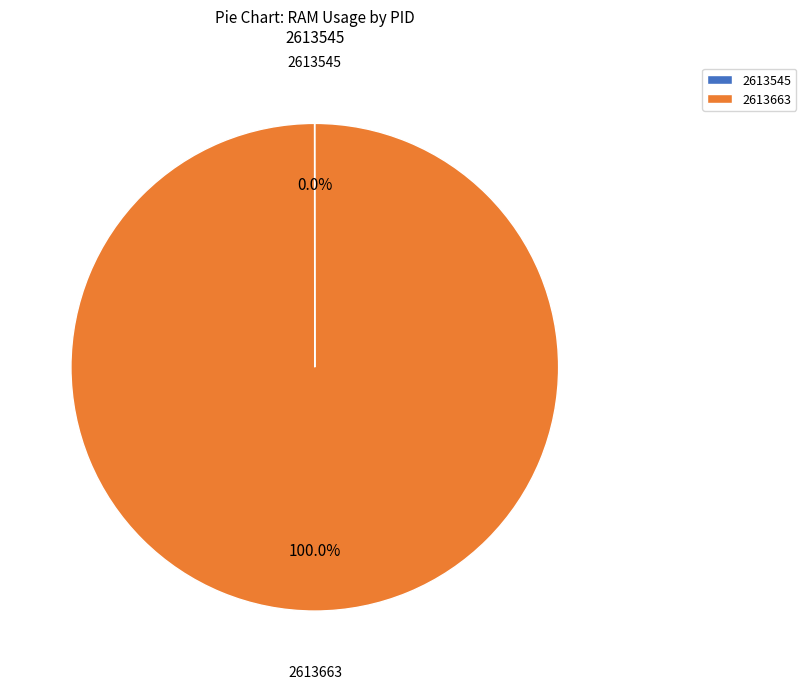

What is the largest slice in the pie chart?

2613663